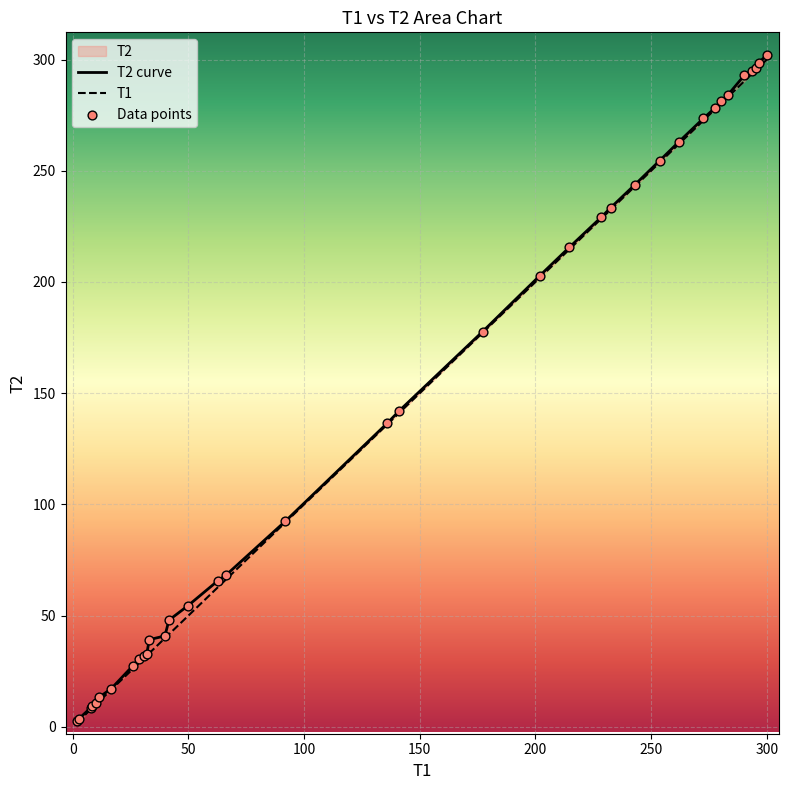

Is the value of T2 curve at 150 greater than the value of T1 at 300?

No